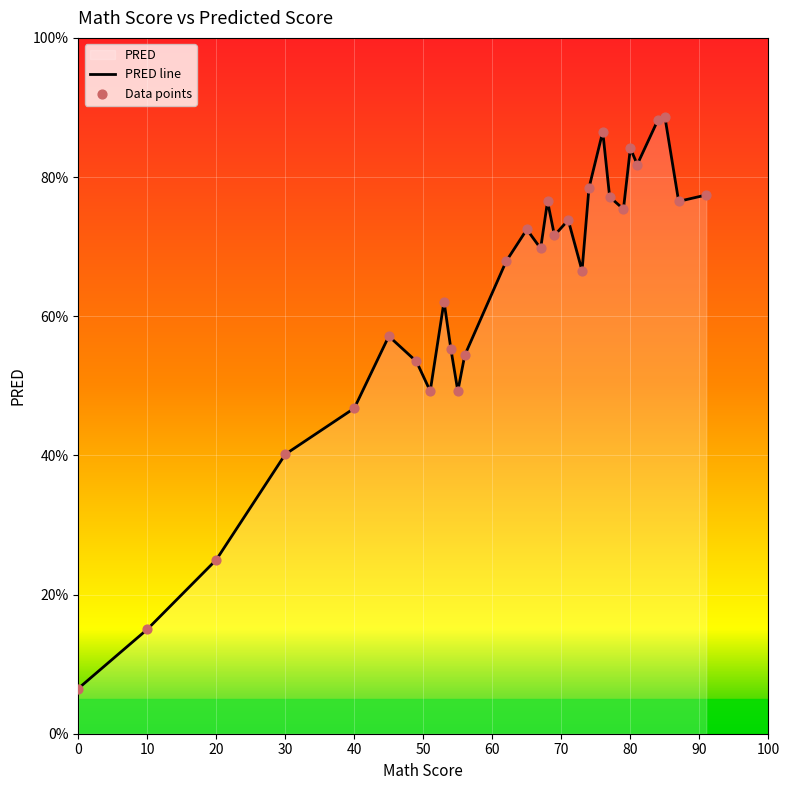

What is the greatest value displayed?

88.7